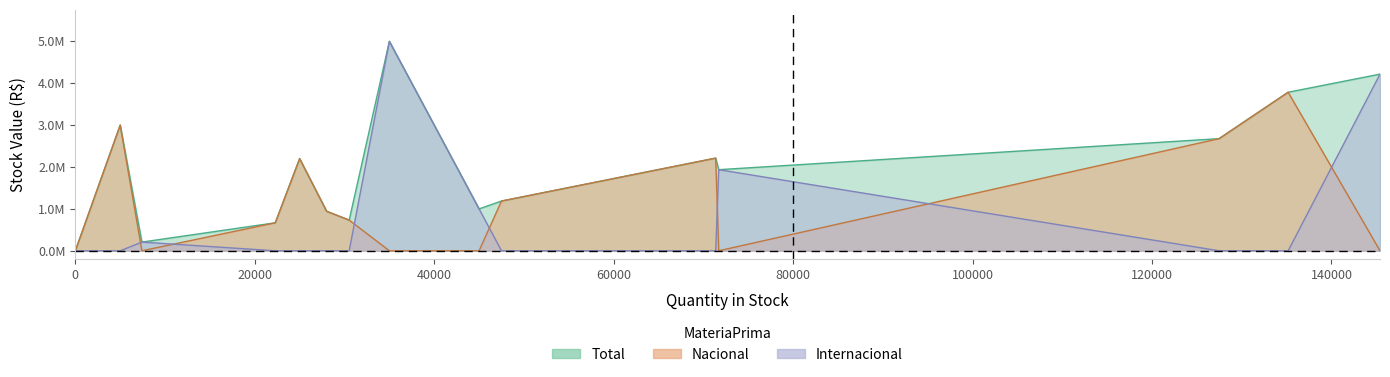

In Nacional, how many points are lower than both neighbors (excluding endpoints)?

3